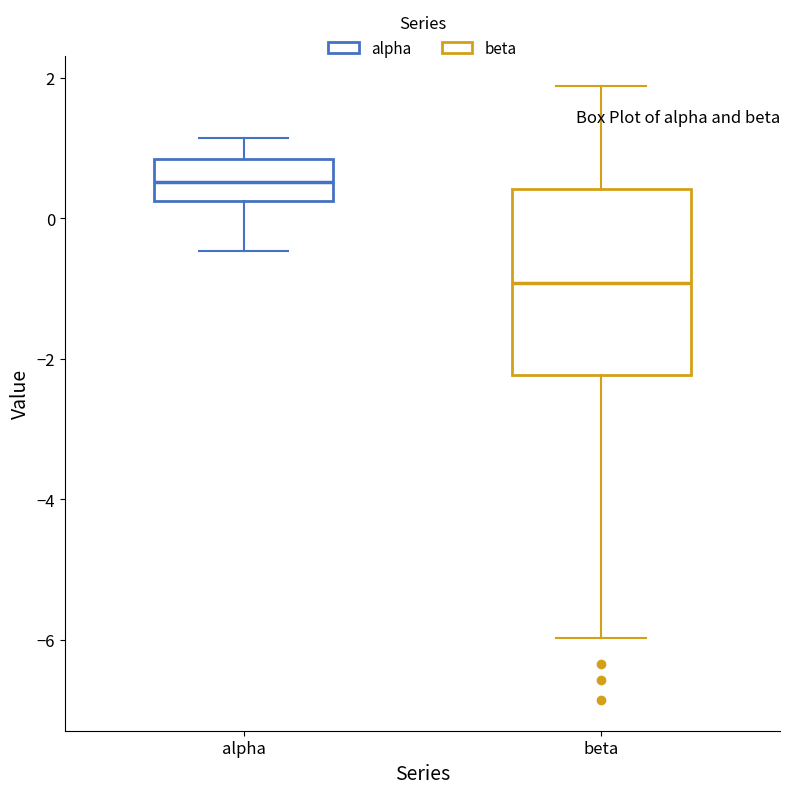

Which box's median line is the highest?

alpha